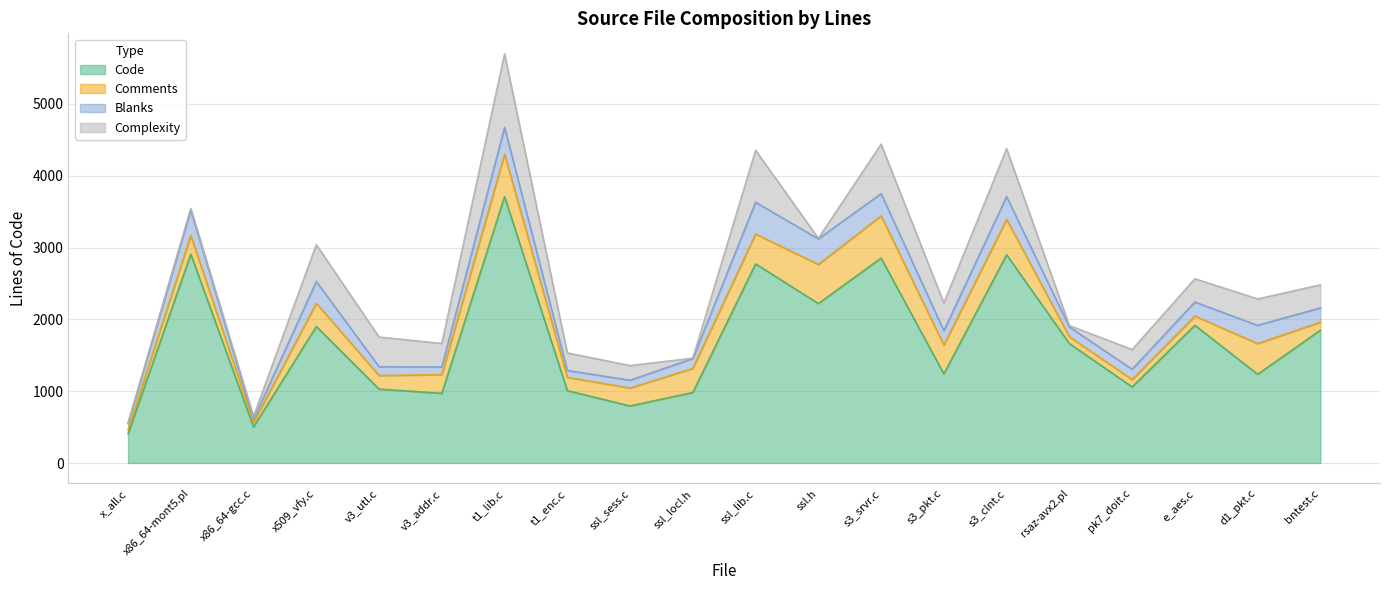

The Code series shows 1309 at v3_addr.c. True or false?

False